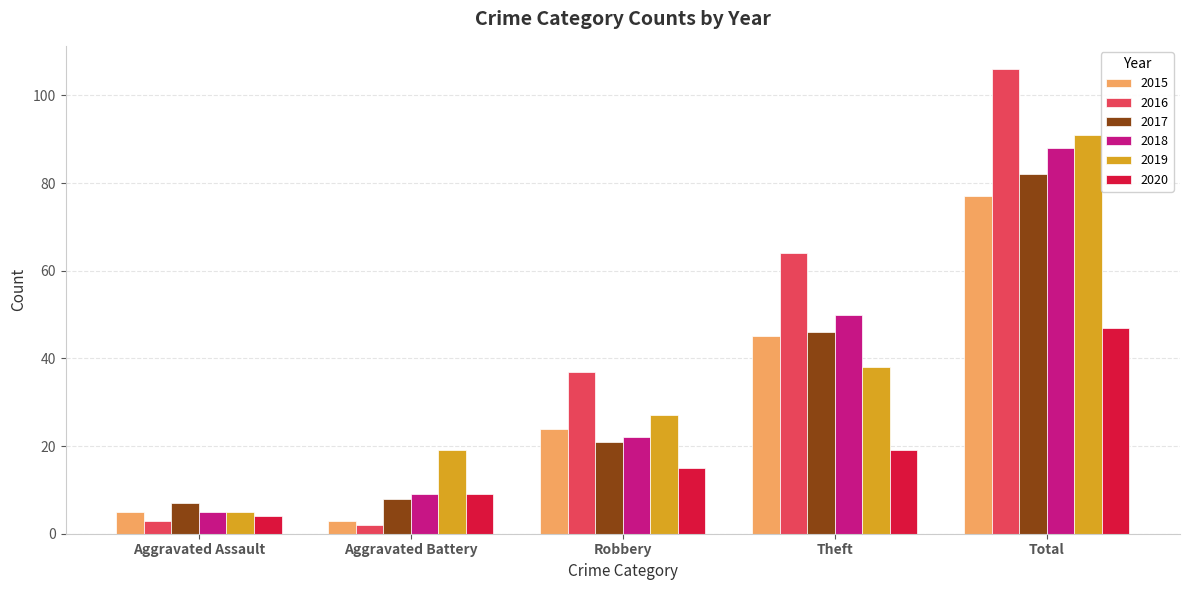

Rank the series at Total from highest to lowest value.

2016, 2019, 2018, 2017, 2015, 2020